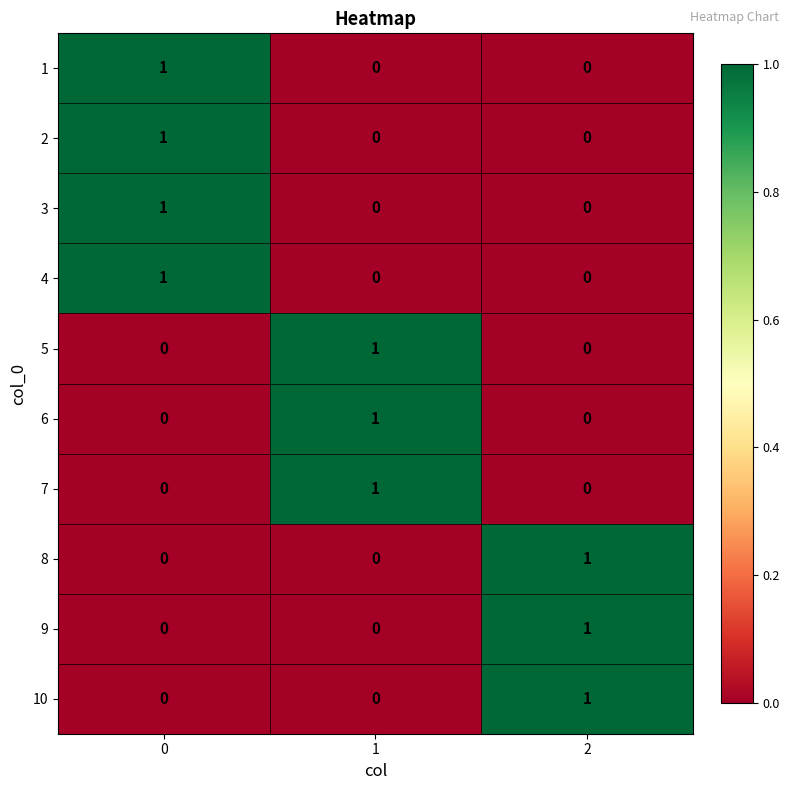

Count the 6 values in the range 0 to 1.

3